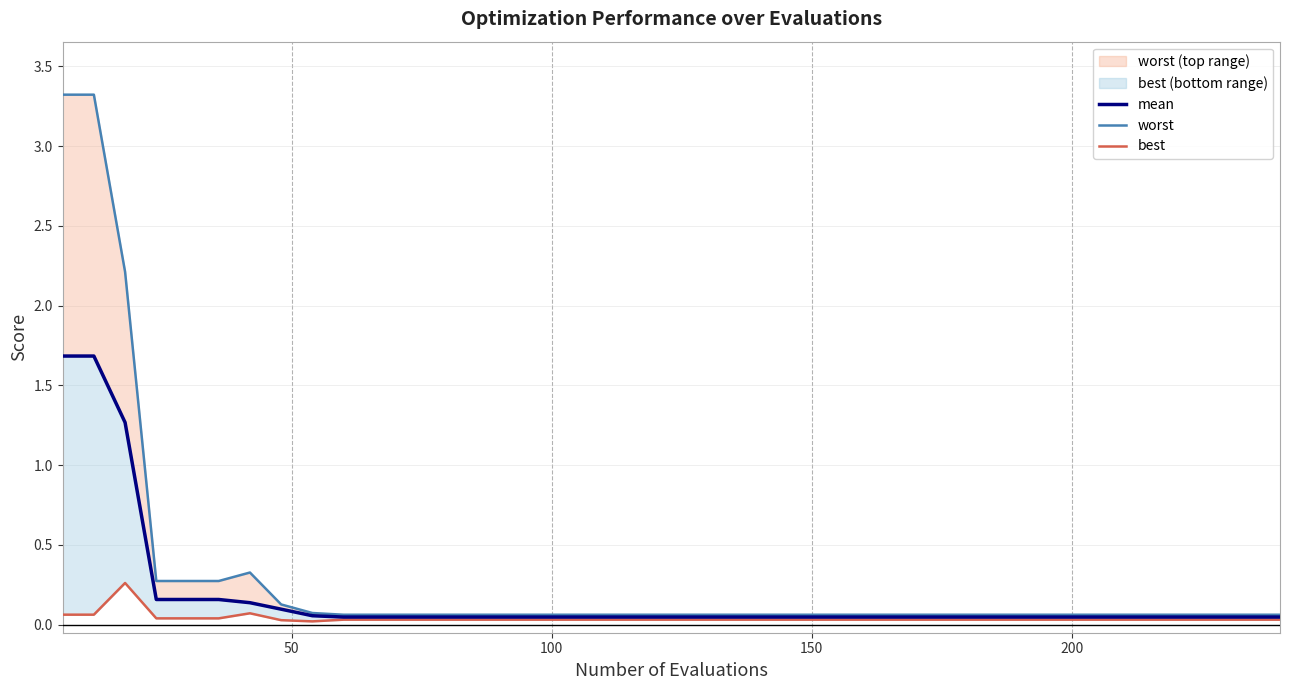

Is this an area chart (filled region under the line)?

No